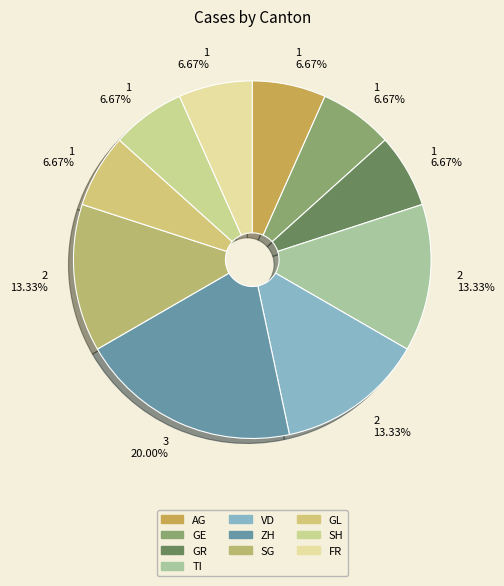

To the nearest percent, what is the combined percentage of GR and ZH?

27%